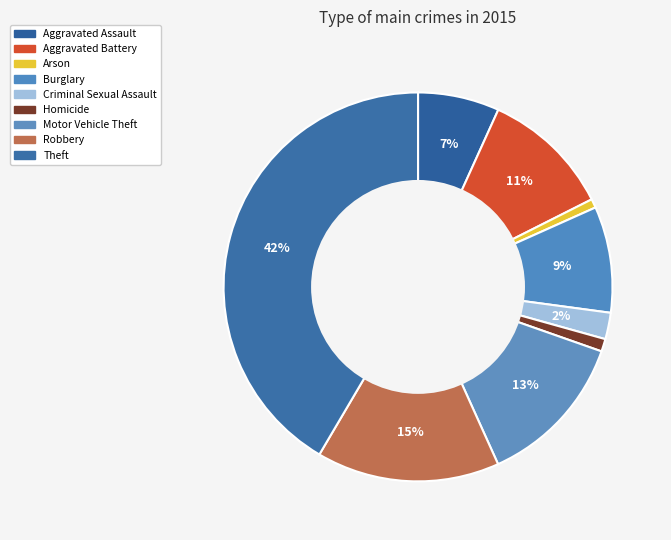

Count the number of slices in the pie.

9